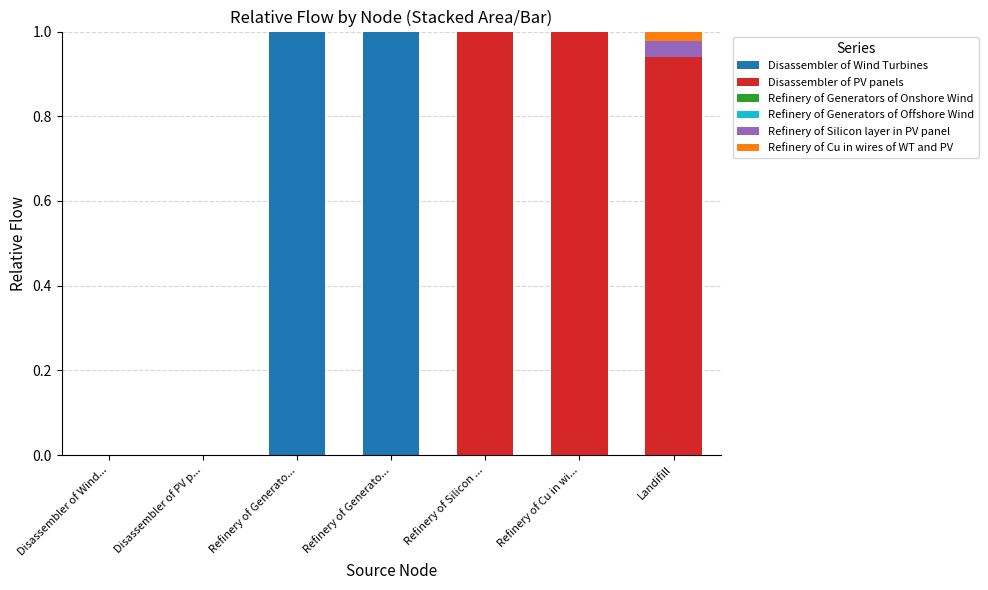

Between Disassembler of Wind... and Refinery of Cu in wi..., which series saw the biggest shift?

Disassembler of PV panels